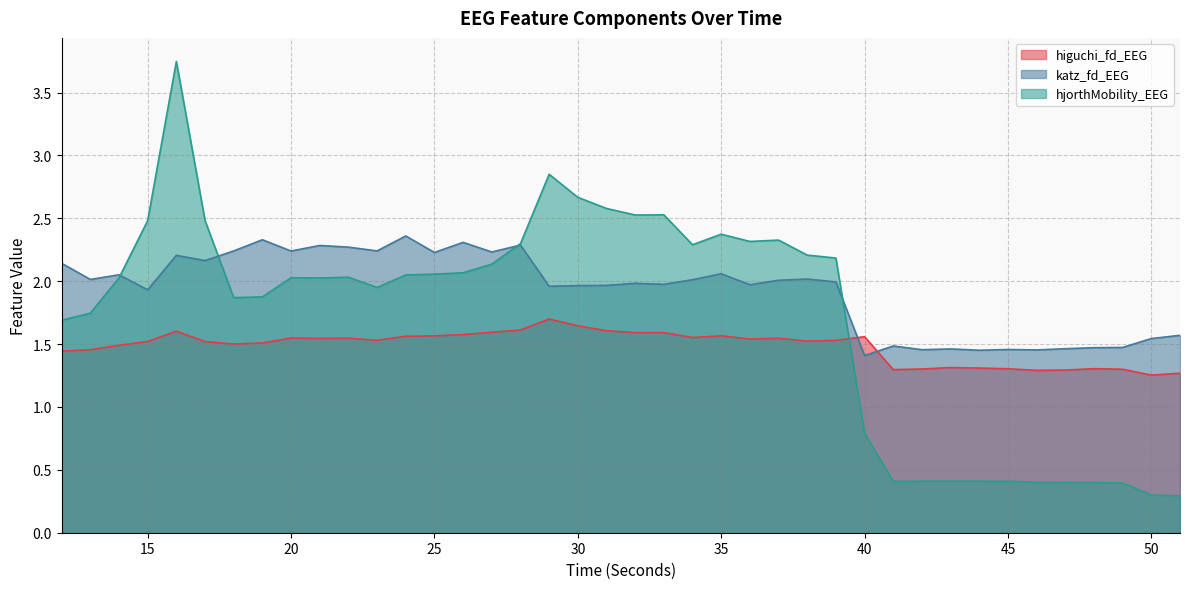

What is the minimum value shown in the chart?

0.3